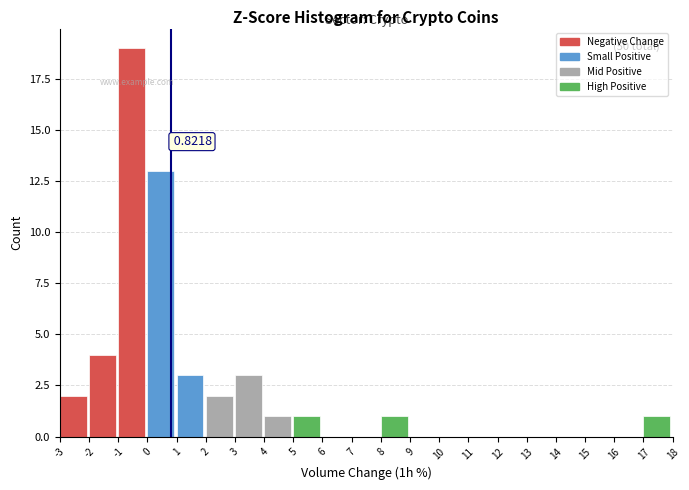

Over which range of the x-axis is the bar tallest?

-1 to 0